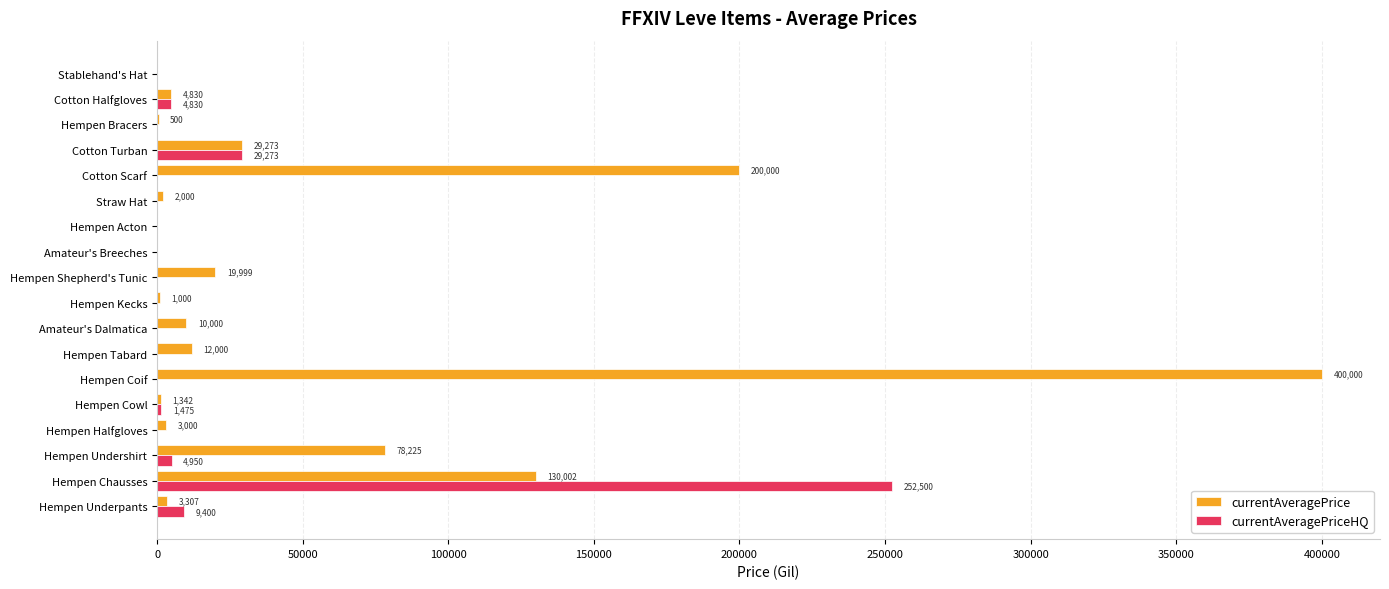

At which category is the sum across all series the highest?

Hempen Coif